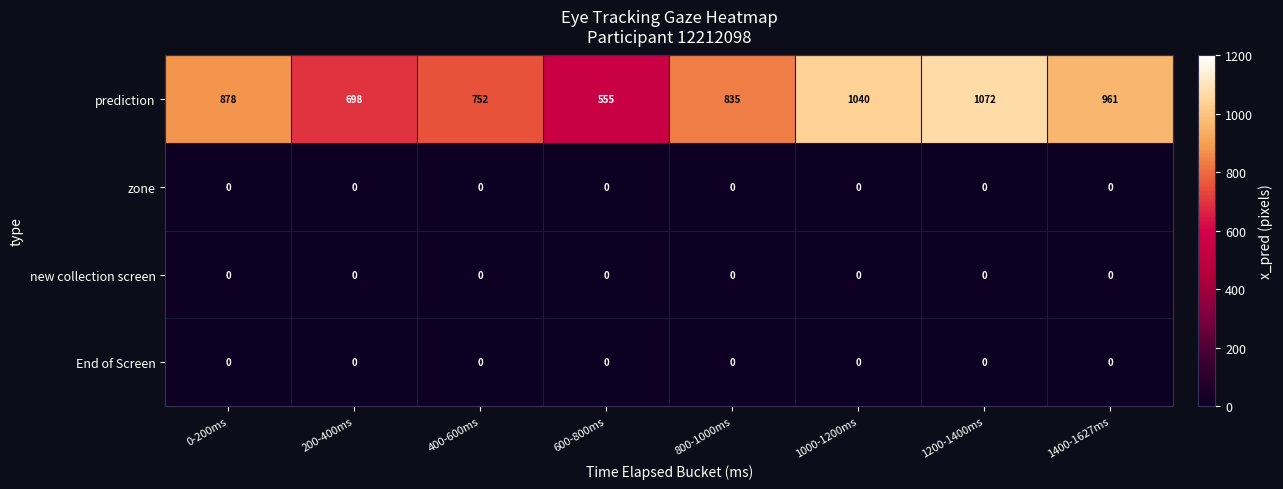

What value does the prediction series have at 1400-1627ms, to the nearest 100?

1000